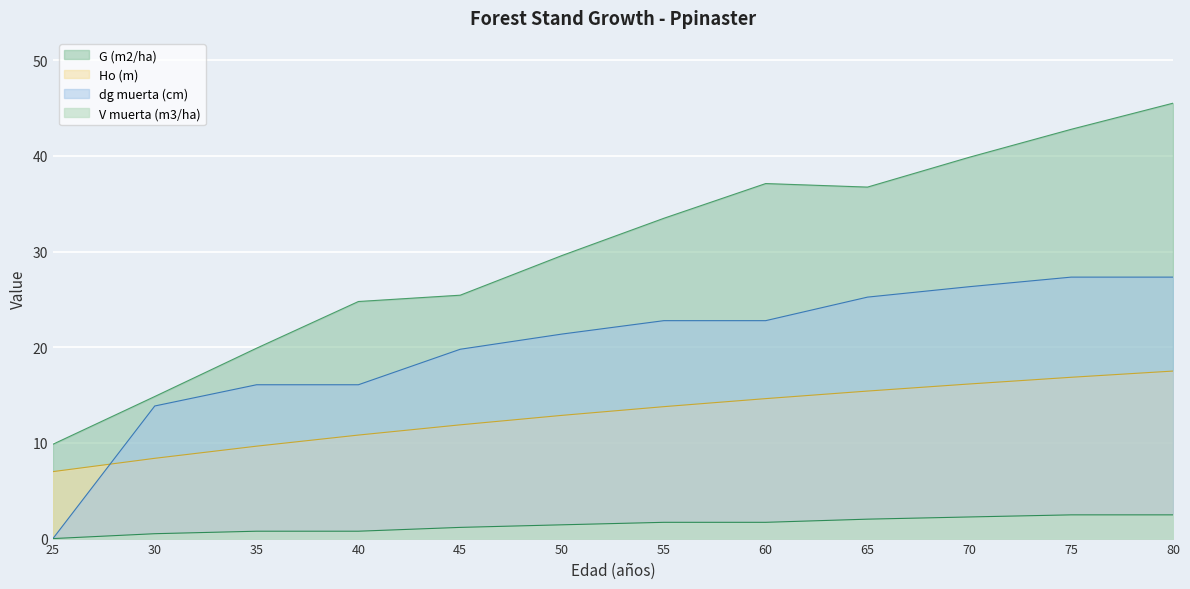

What is the difference between the dg muerta (cm) values at 25 and 50?

21.4